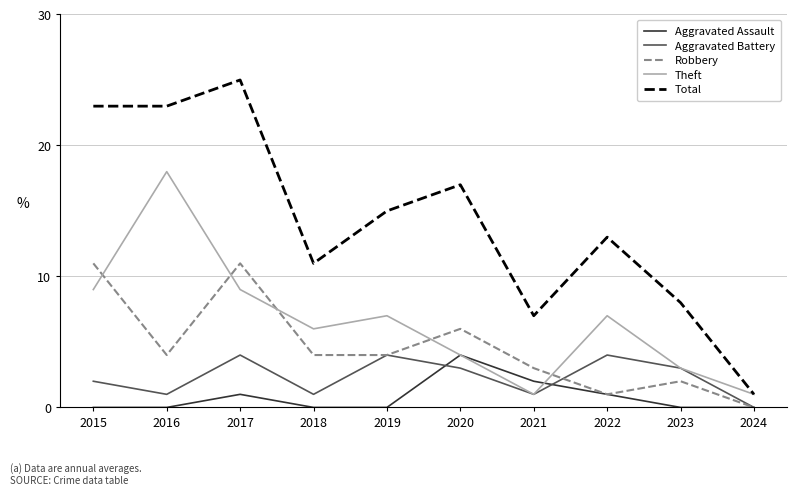

Count the Aggravated Assault values in the range 0 to 1.

8